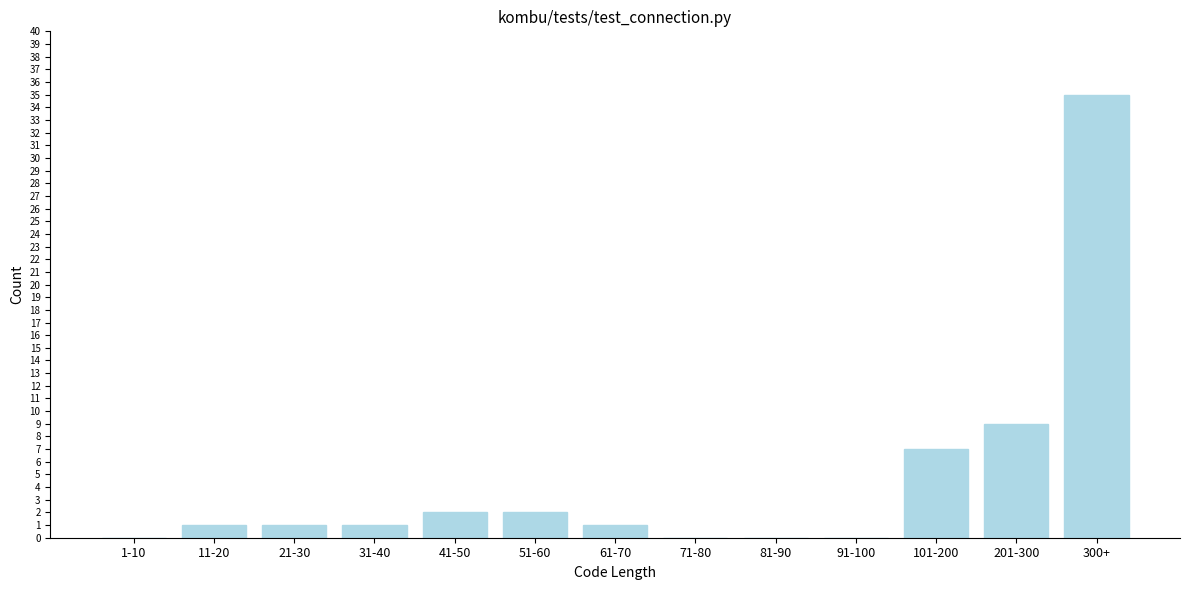

Reading left to right, transcribe all the data shown in this chart.

1-10=0	11-20=1	21-30=1	31-40=1	41-50=2	51-60=2	61-70=1	71-80=0	81-90=0	91-100=0	101-200=7	201-300=9	300+=35